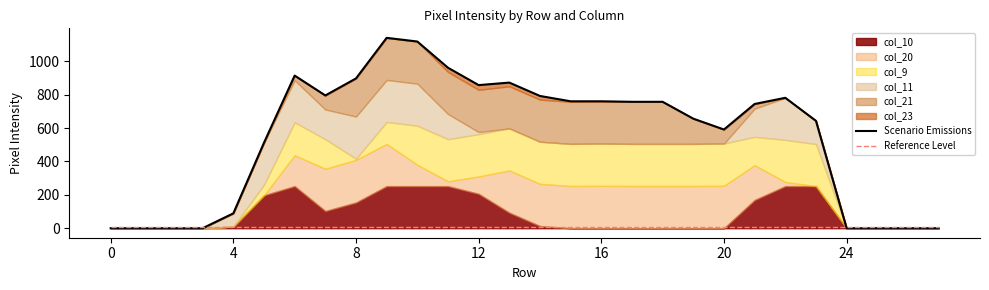

What is the approximate value of Scenario Emissions at 19, to the nearest 10?

660